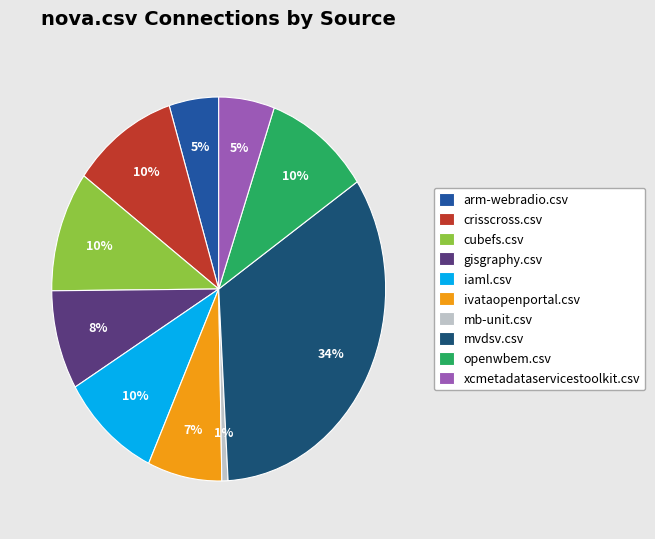

True or false: mb-unit.csv accounts for 1% of the total.

True